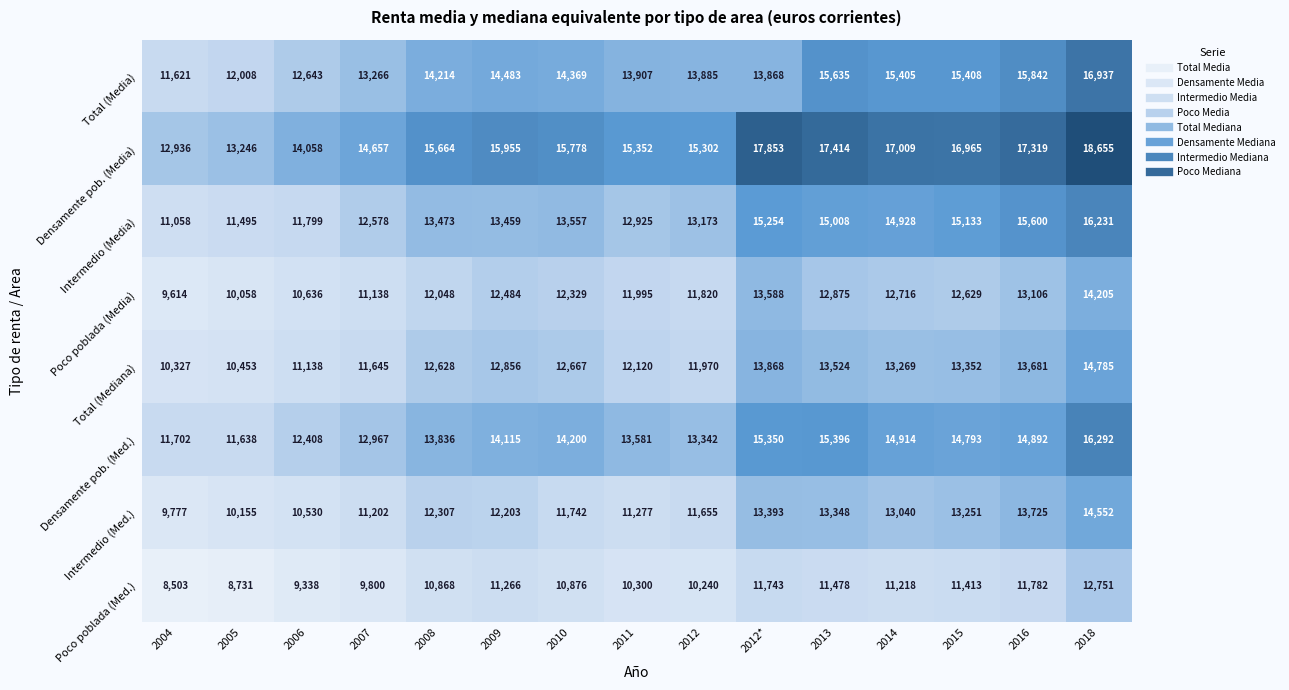

Which label corresponds to the largest value in the chart?

2018